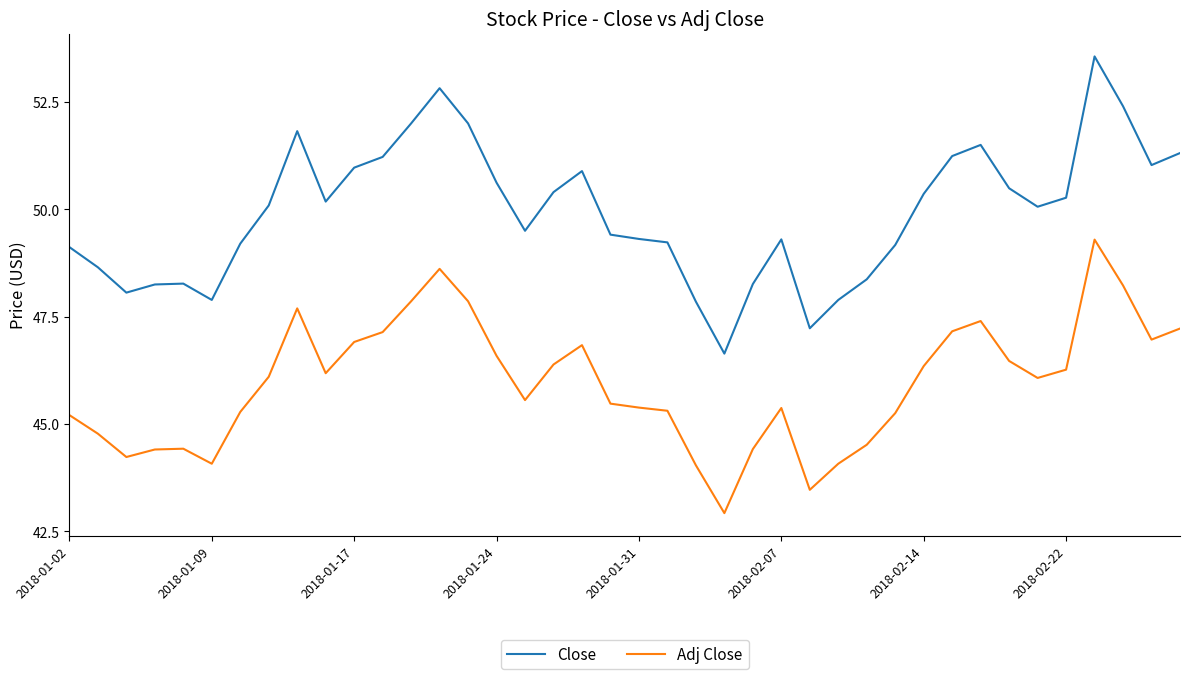

At how many categories does at least one series exceed 43?

40